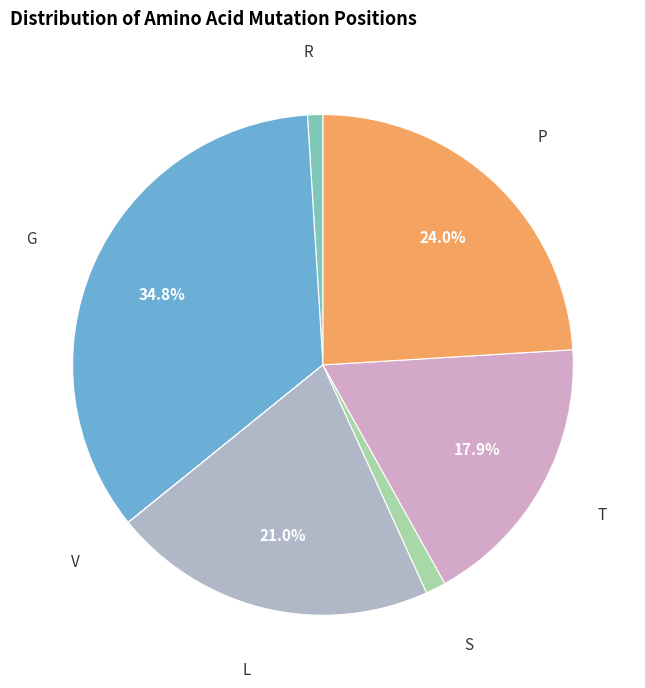

Which slice is the largest?

G